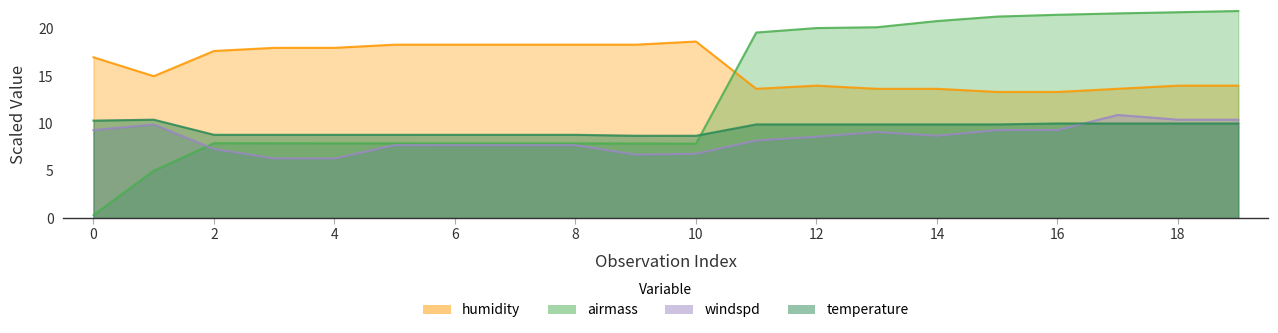

At which category does airmass reach its first local peak?

2